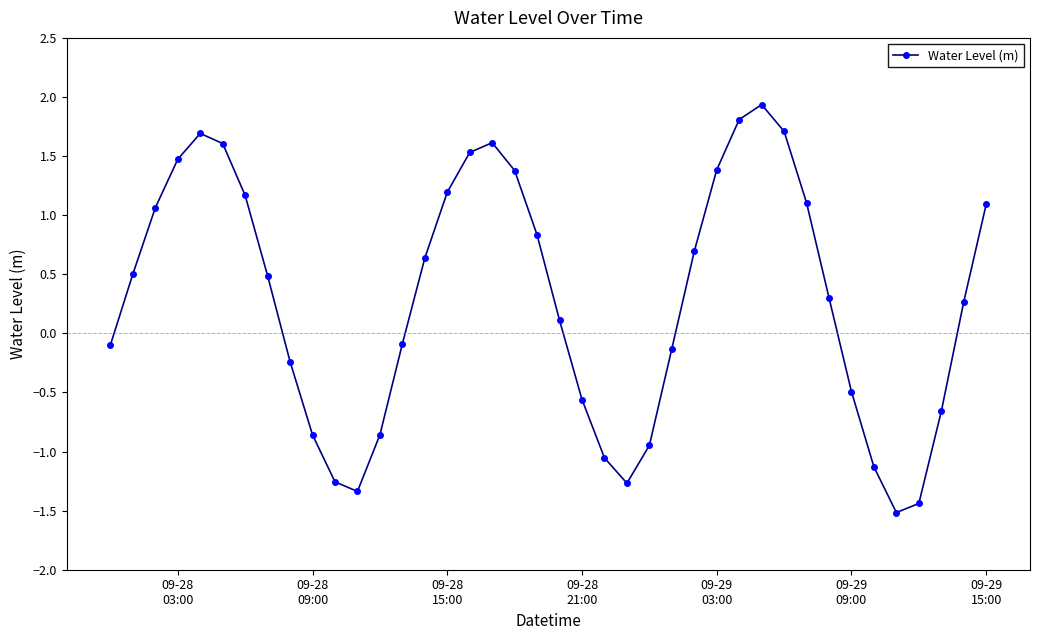

What is the greatest value displayed?

1.9